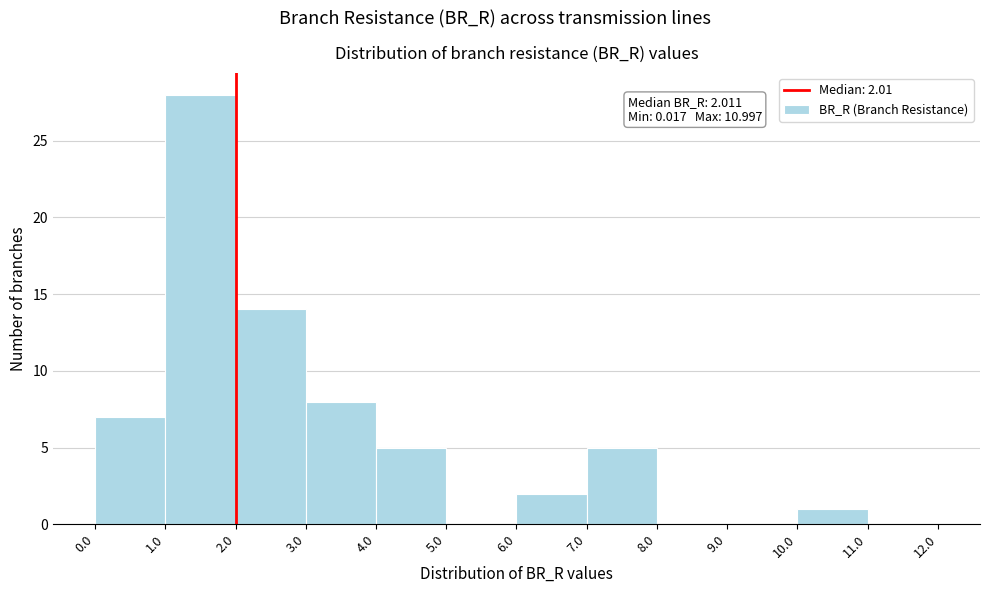

Which range on the x-axis has the tallest bar?

1.0 to 2.0